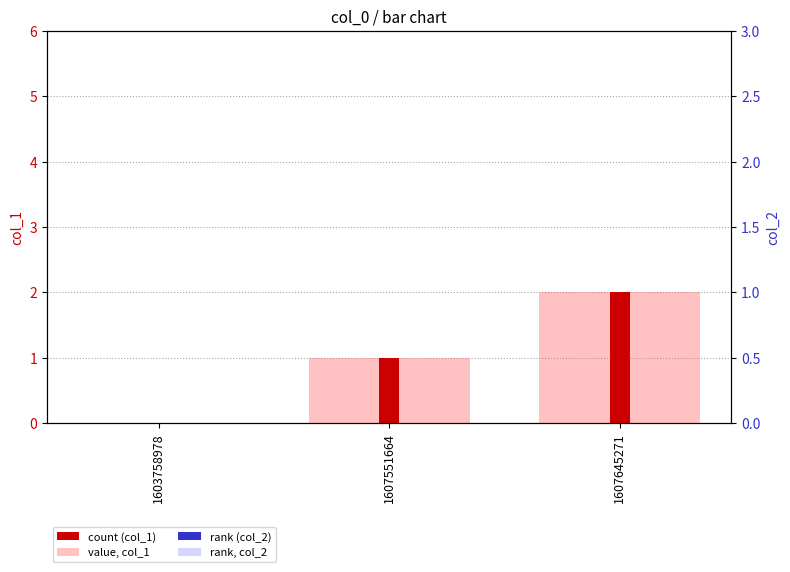

What is the average value of the col_1 (count) series?

1